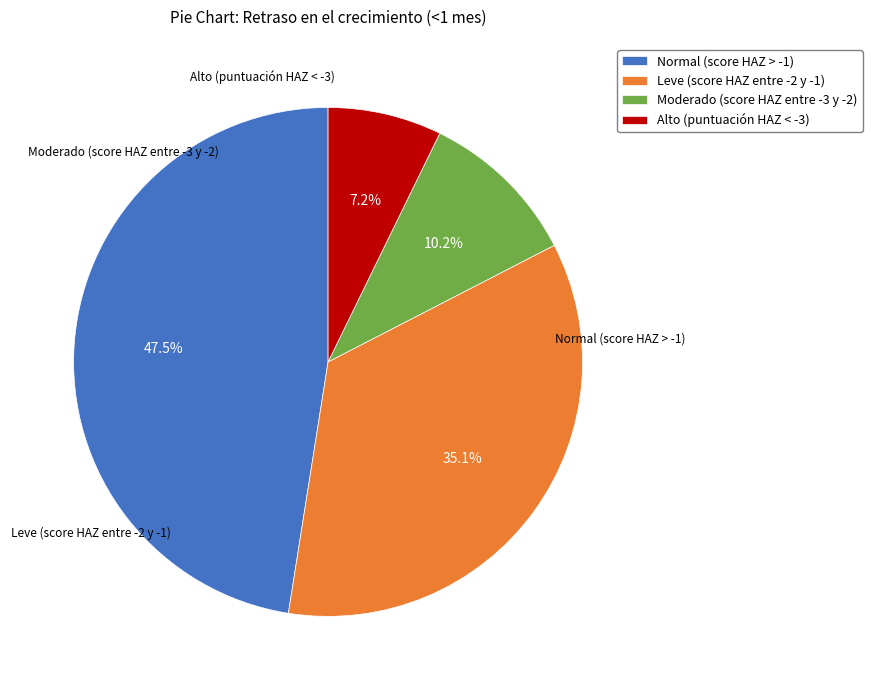

Is there any slice that represents more than half of the pie?

No